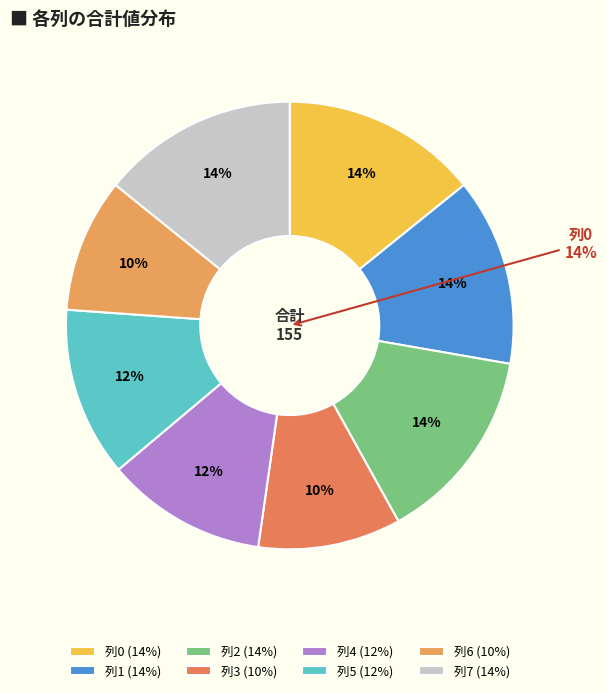

To the nearest percent, what is the difference between the 3 and 5 slice percentages?

2%